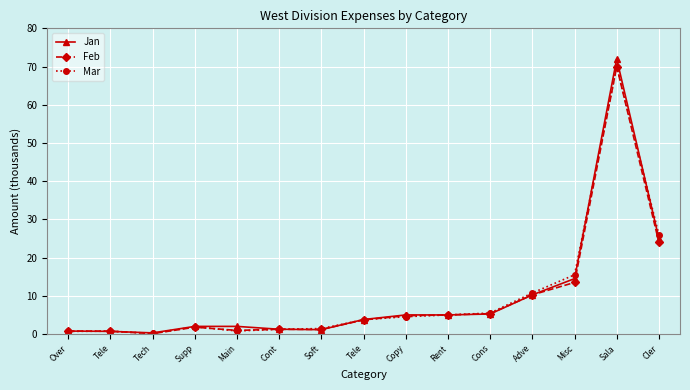

How many lines are shown in the chart?

3